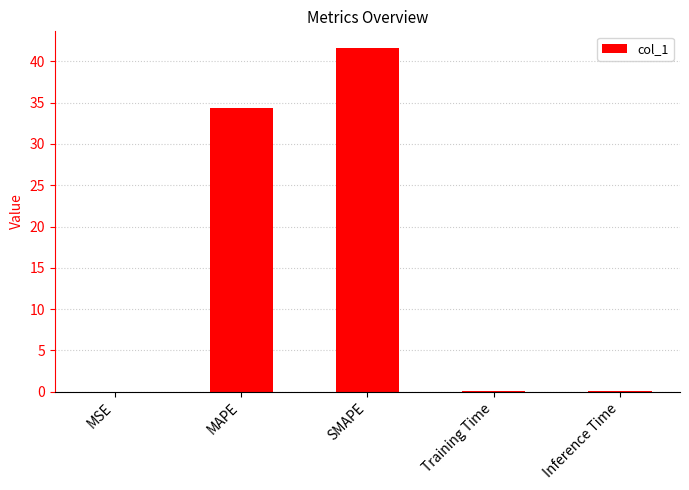

Between MAPE and Inference Time, which is larger?

MAPE